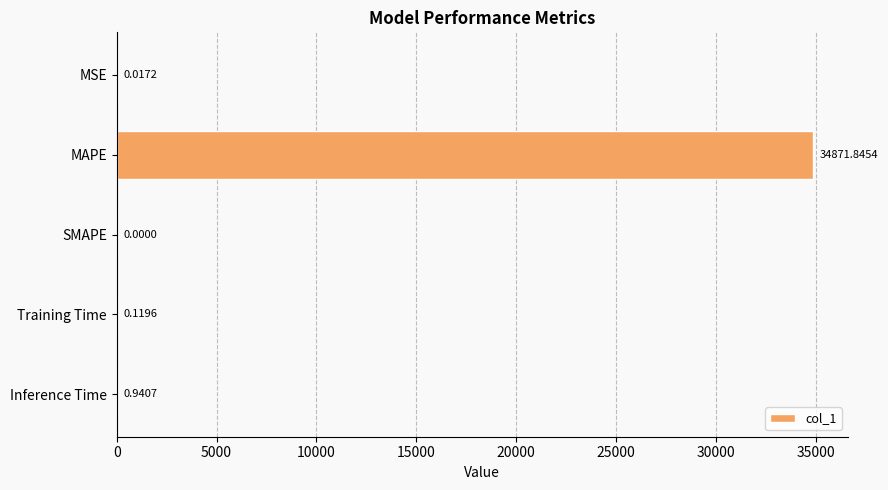

Are the bars horizontal?

Yes